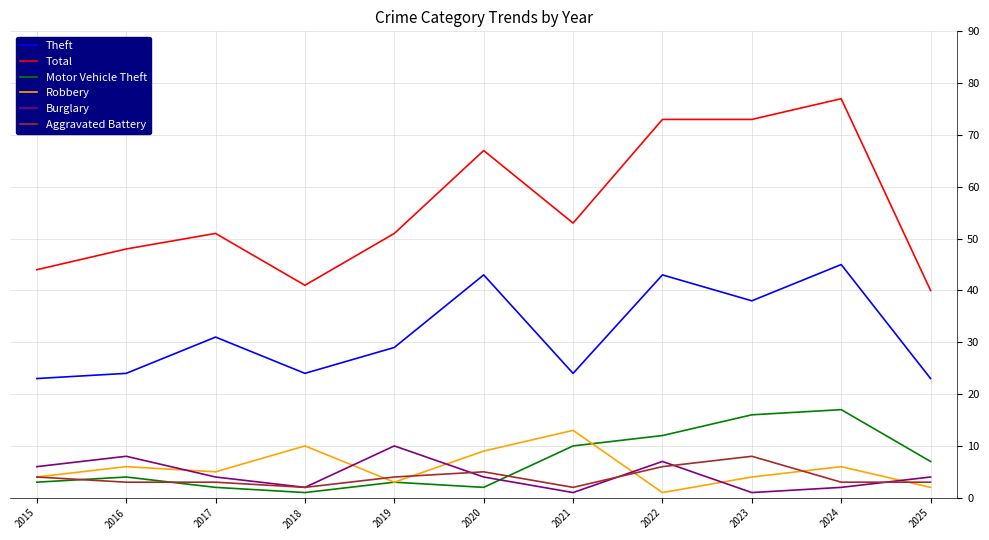

Where is the first local maximum for Theft?

2017